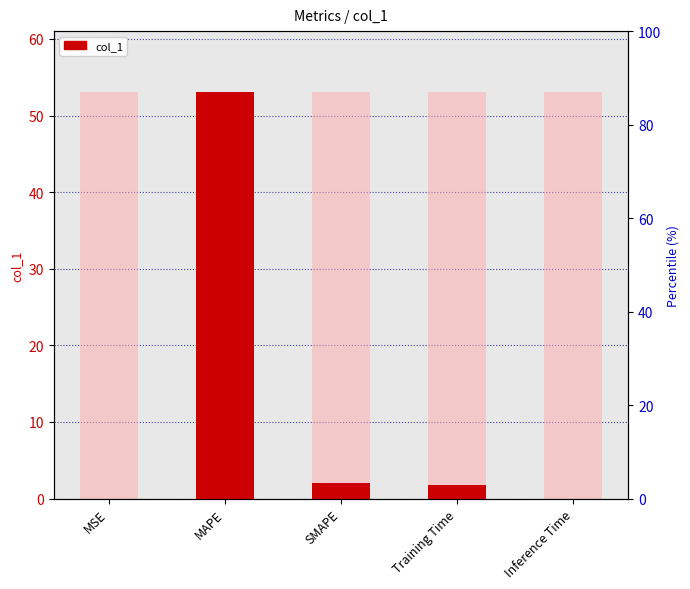

Rank the categories by value from lowest to highest.

MSE, Inference Time, Training Time, SMAPE, MAPE